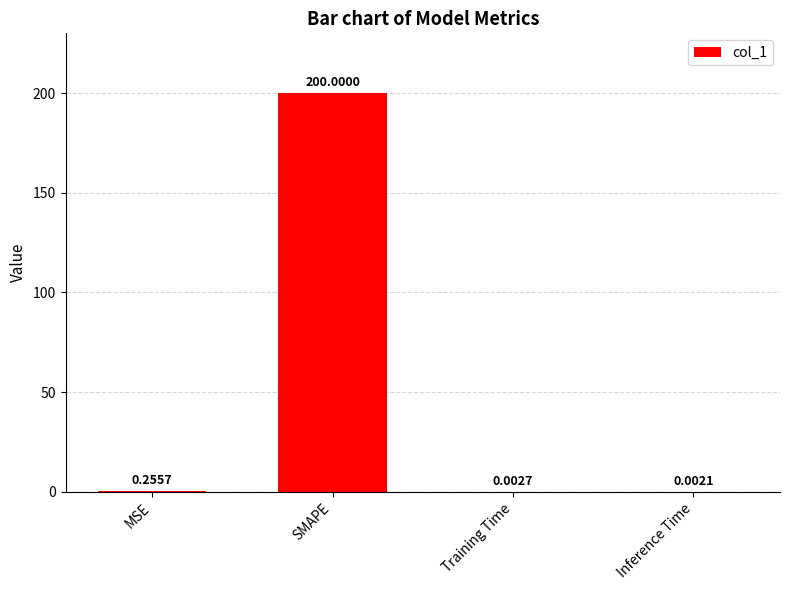

Which label corresponds to the largest value in the chart?

SMAPE